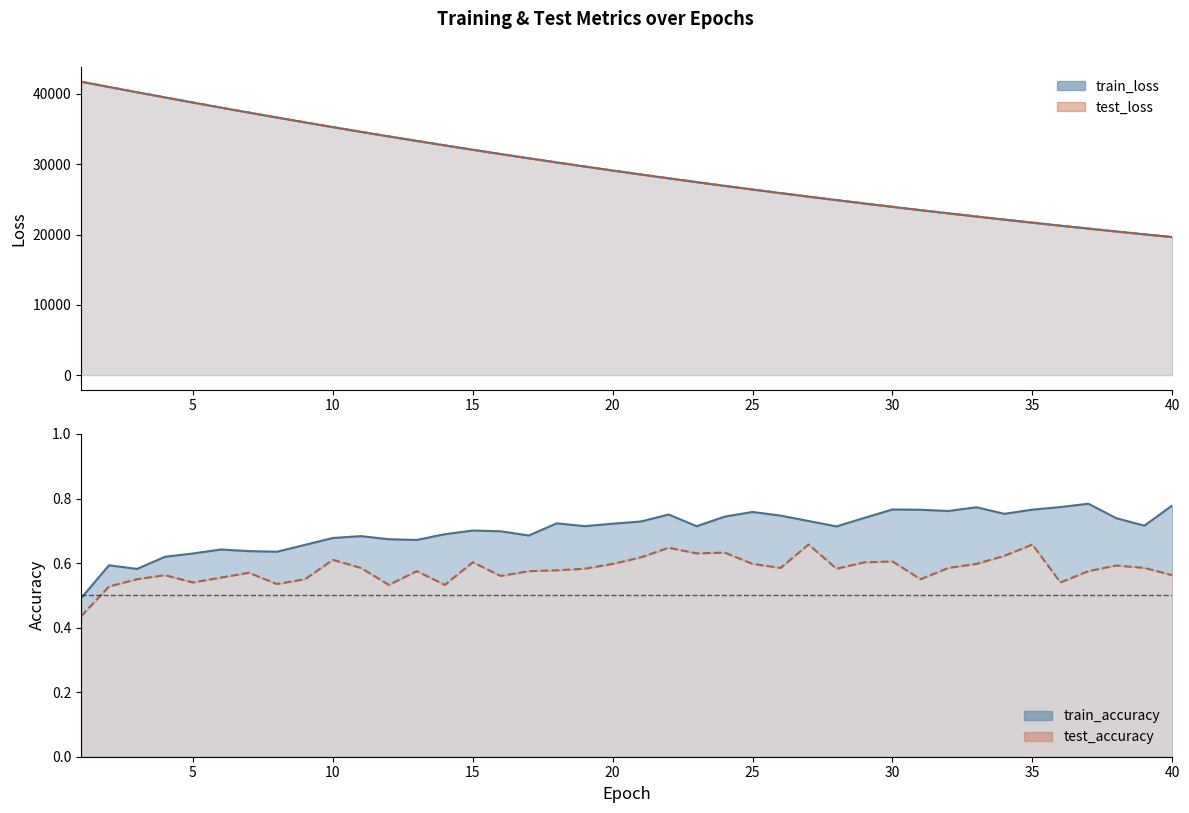

Rank the categories by test_loss value from lowest to highest.

40, 39, 38, 37, 36, 35, 34, 33, 32, 31, 30, 29, 28, 27, 26, 25, 24, 23, 22, 21, 20, 19, 18, 17, 16, 15, 14, 13, 12, 11, 10, 9, 8, 7, 6, 5, 4, 3, 2, 1